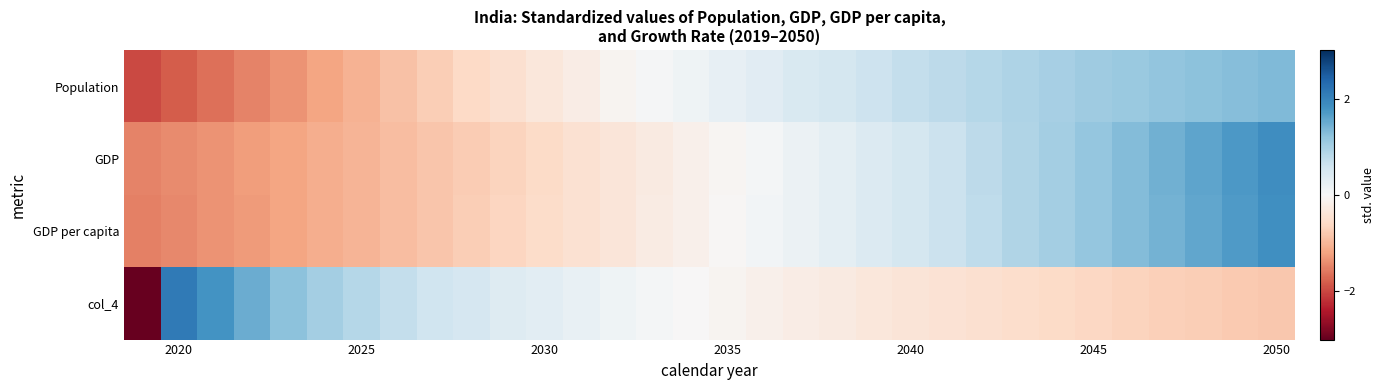

Reading left to right, list all the values displayed in this chart.

Population: -2.0	-1.8	-1.7	-1.5	-1.3	-1.2	-1.0	-0.9	-0.7	-0.6	-0.5	-0.3	-0.2	-0.1	0.0	0.1	0.2	0.3	0.4	0.5	0.6	0.7	0.8	0.9	0.9	1.0	1.1	1.1	1.2	1.2	1.3	1.3
GDP: -1.5	-1.4	-1.3	-1.3	-1.2	-1.1	-1.0	-0.9	-0.8	-0.8	-0.7	-0.6	-0.5	-0.4	-0.3	-0.2	-0.0	0.1	0.2	0.3	0.4	0.5	0.6	0.8	0.9	1.0	1.2	1.3	1.4	1.6	1.7	1.9
GDP per capita: -1.5	-1.4	-1.4	-1.3	-1.2	-1.1	-1.0	-0.9	-0.8	-0.7	-0.6	-0.6	-0.5	-0.4	-0.3	-0.1	-0.0	0.1	0.2	0.3	0.4	0.5	0.7	0.8	0.9	1.0	1.2	1.3	1.4	1.6	1.7	1.8
col_4: -3.6	2.1	1.8	1.5	1.2	1.0	0.9	0.7	0.6	0.5	0.4	0.3	0.2	0.1	0.1	-0.0	-0.1	-0.2	-0.2	-0.3	-0.3	-0.4	-0.4	-0.5	-0.5	-0.6	-0.6	-0.7	-0.7	-0.7	-0.8	-0.8